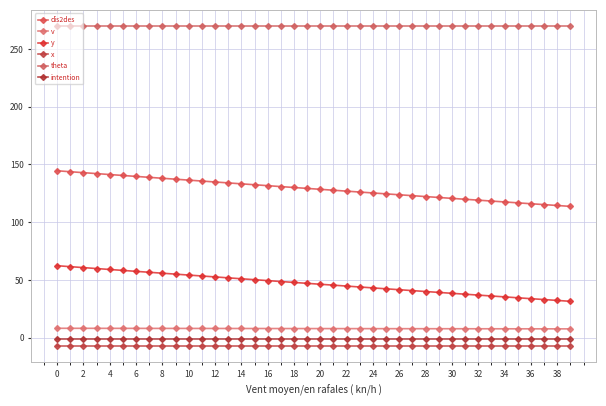

True or false: y and dis2des intersect in this chart.

False